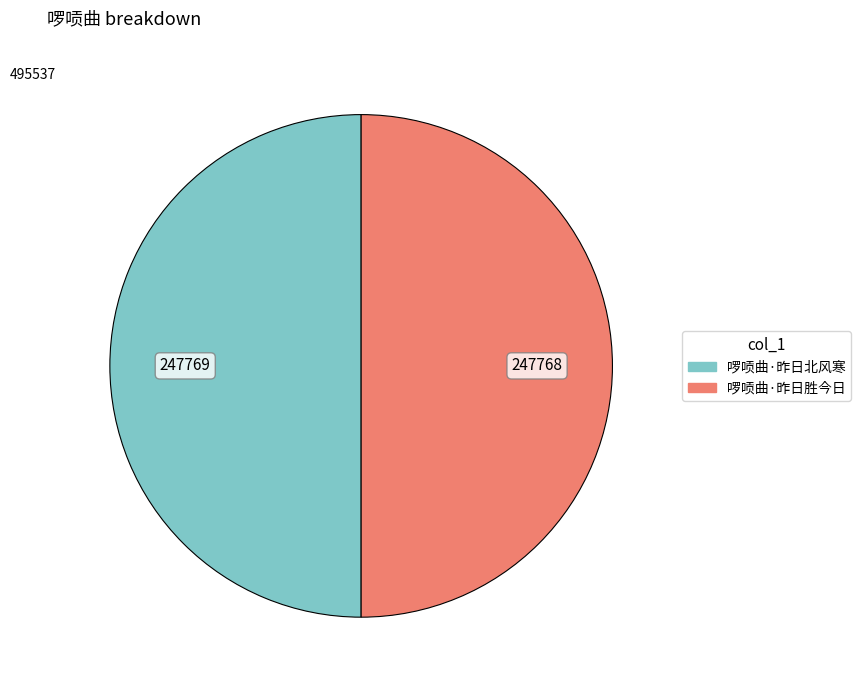

Is it true that 啰唝曲·昨日北风寒 is 50% of the pie?

True